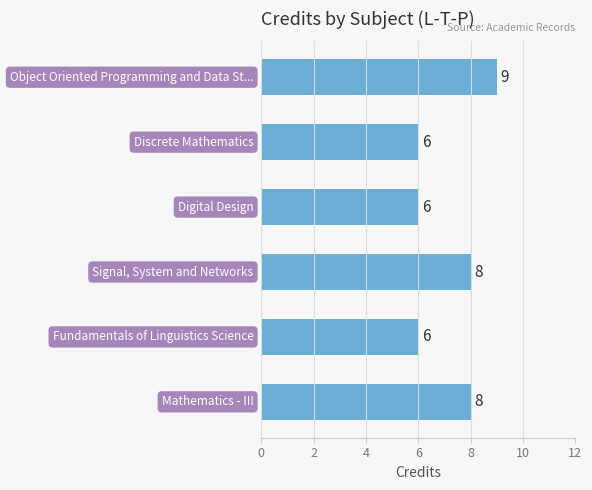

Reading top to bottom, transcribe all the data shown in this chart.

9	6	6	8	6	8